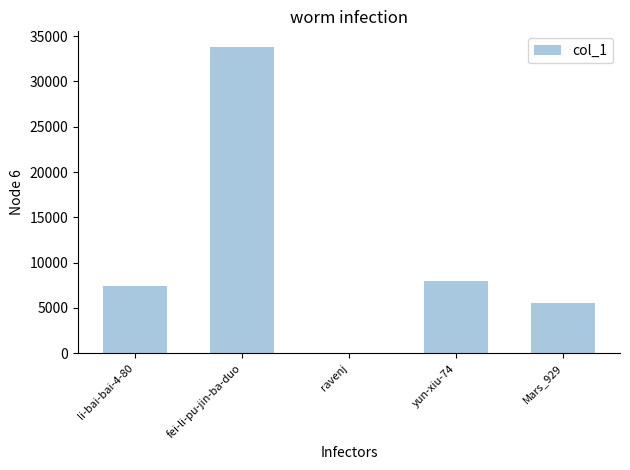

What is the change in value from fei-li-pu-jin-ba-duo to yun-xiu-74?

-25811